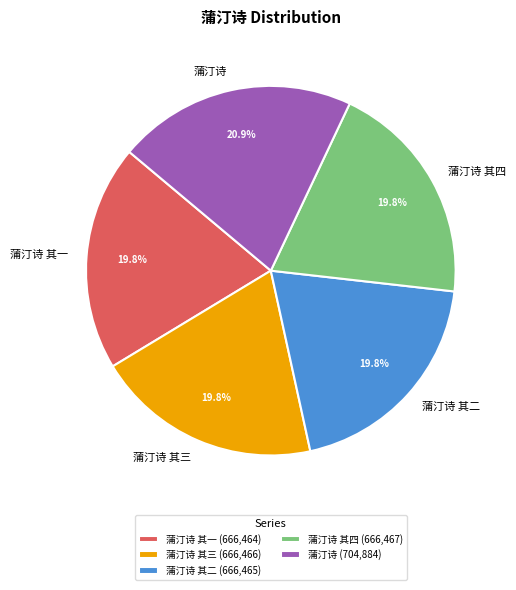

What percentage is the 蒲汀诗 其四 slice, to the nearest percent?

20%